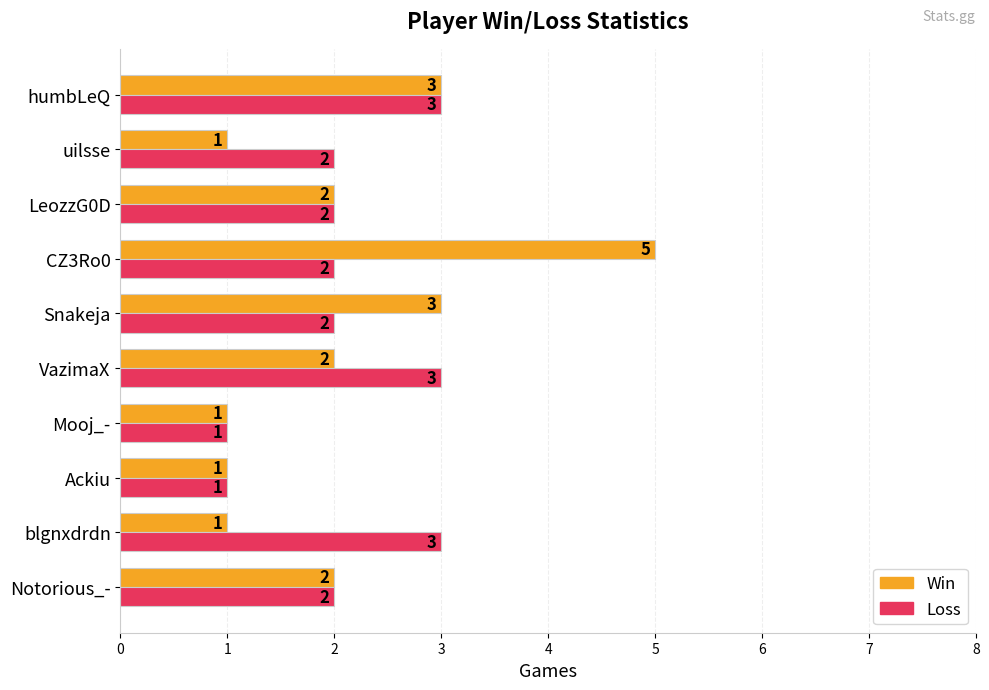

What is the sum of the Loss values at Notorious_- and Mooj_-?

3